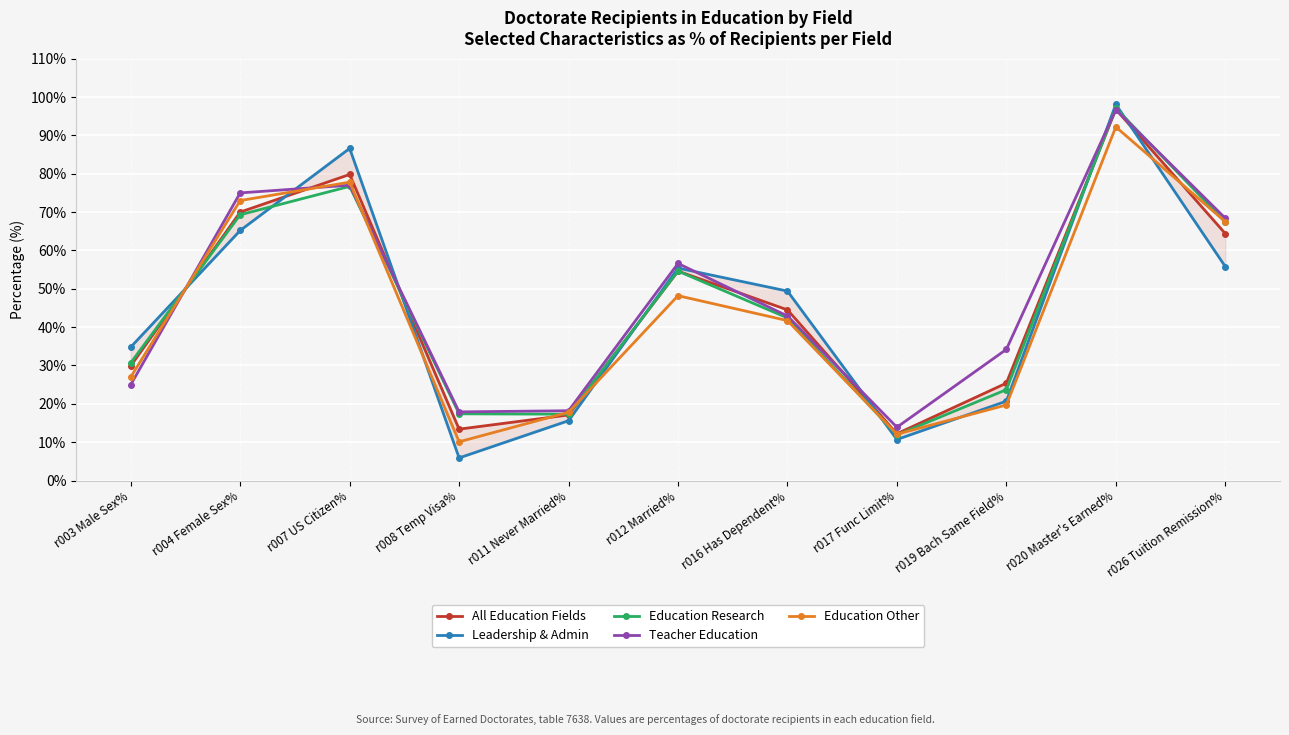

Reading left to right, extract all data points from this chart.

All Education Fields: r003 Male Sex%=29.9	r004 Female Sex%=70.0	r007 US Citizen%=79.8	r008 Temp Visa%=13.4	r011 Never Married%=17.1	r012 Married%=54.6	r016 Has Dependent%=44.5	r017 Func Limit%=12.2	r019 Bach Same Field%=25.4	r020 Master's Earned%=96.8	r026 Tuition Remission%=64.4
Leadership & Admin: r003 Male Sex%=34.8	r004 Female Sex%=65.2	r007 US Citizen%=86.6	r008 Temp Visa%=5.9	r011 Never Married%=15.6	r012 Married%=55.4	r016 Has Dependent%=49.4	r017 Func Limit%=10.7	r019 Bach Same Field%=20.7	r020 Master's Earned%=98.1	r026 Tuition Remission%=55.8
Education Research: r003 Male Sex%=30.7	r004 Female Sex%=69.3	r007 US Citizen%=76.7	r008 Temp Visa%=17.4	r011 Never Married%=17.3	r012 Married%=54.6	r016 Has Dependent%=42.4	r017 Func Limit%=11.9	r019 Bach Same Field%=23.7	r020 Master's Earned%=97.1	r026 Tuition Remission%=67.4
Teacher Education: r003 Male Sex%=25.0	r004 Female Sex%=75.0	r007 US Citizen%=77.0	r008 Temp Visa%=17.9	r011 Never Married%=18.2	r012 Married%=56.6	r016 Has Dependent%=42.9	r017 Func Limit%=13.9	r019 Bach Same Field%=34.2	r020 Master's Earned%=96.7	r026 Tuition Remission%=68.4
Education Other: r003 Male Sex%=27.0	r004 Female Sex%=73.0	r007 US Citizen%=77.8	r008 Temp Visa%=10.1	r011 Never Married%=17.8	r012 Married%=48.2	r016 Has Dependent%=41.7	r017 Func Limit%=12.1	r019 Bach Same Field%=19.7	r020 Master's Earned%=92.2	r026 Tuition Remission%=67.5